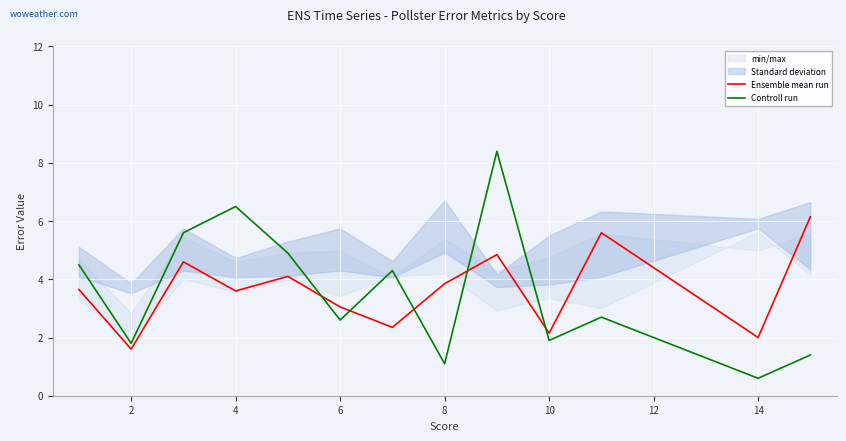

True or false: Controll run and Ensemble mean run cross at least once.

True